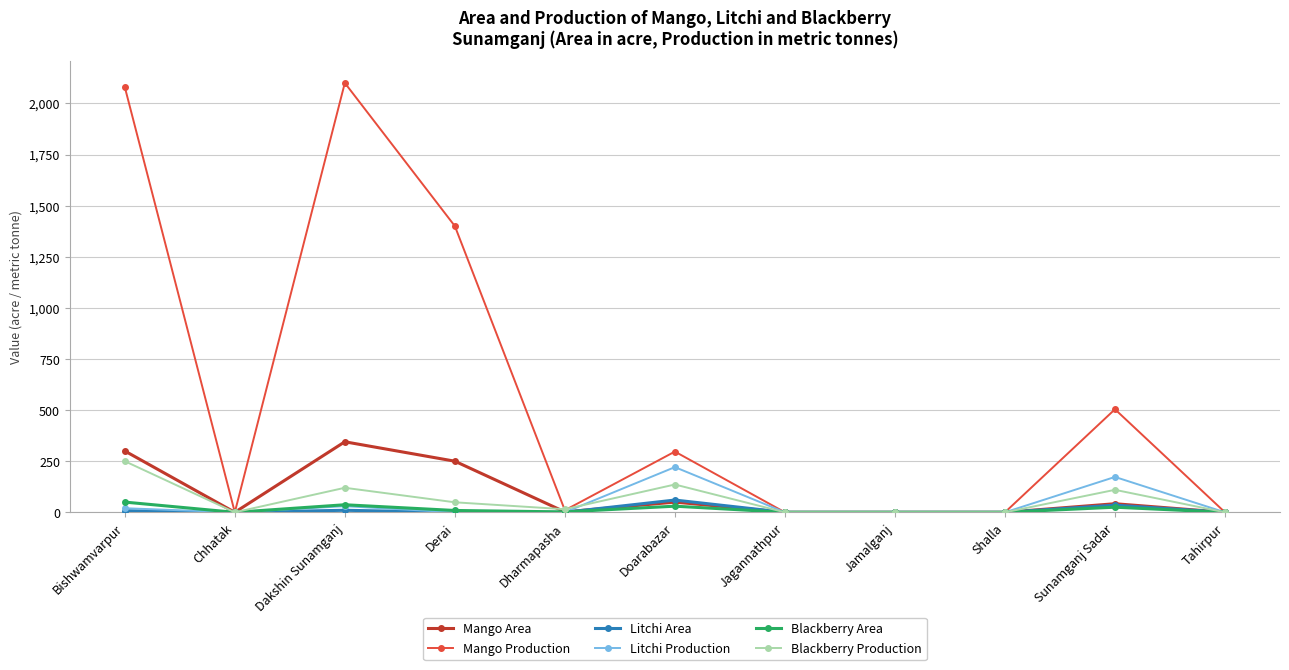

True or false: Mango Area has more than 2 interior local peaks.

True